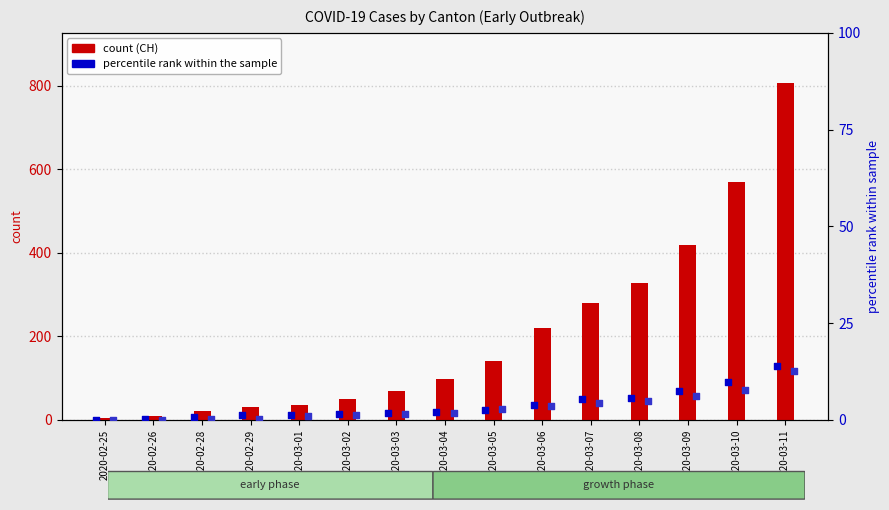

At which category is the sum across all series the highest?

2020-03-11